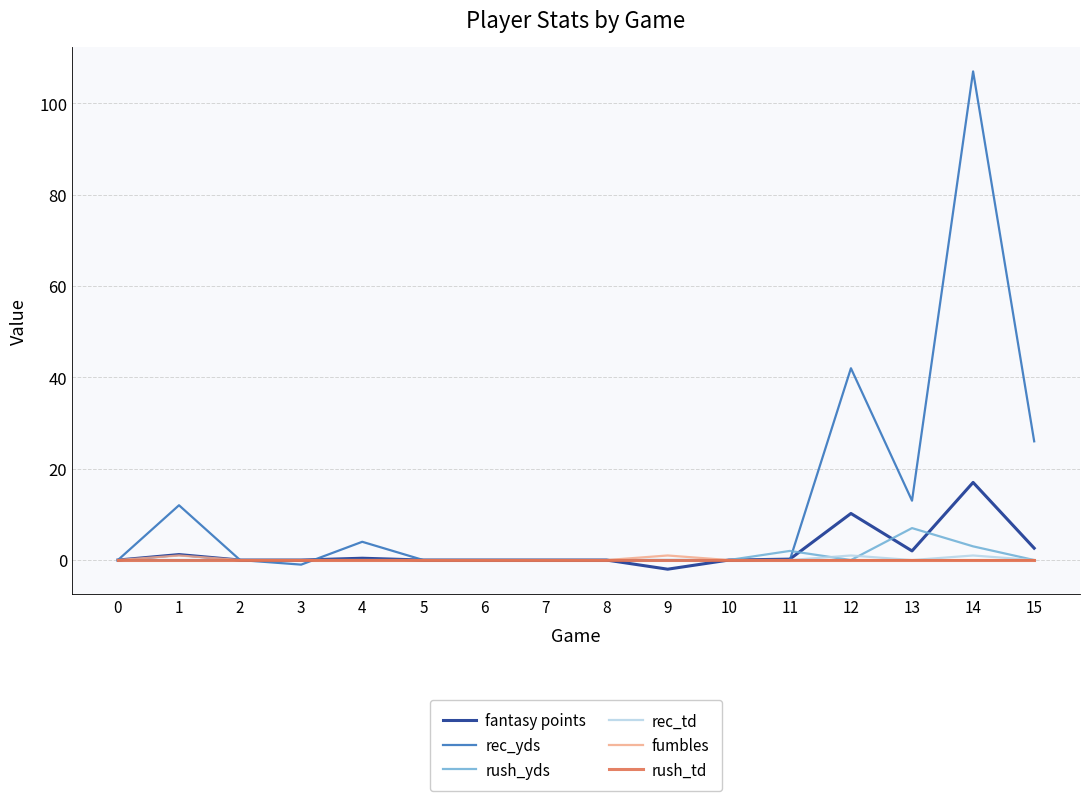

Which category has the highest value across all series?

14